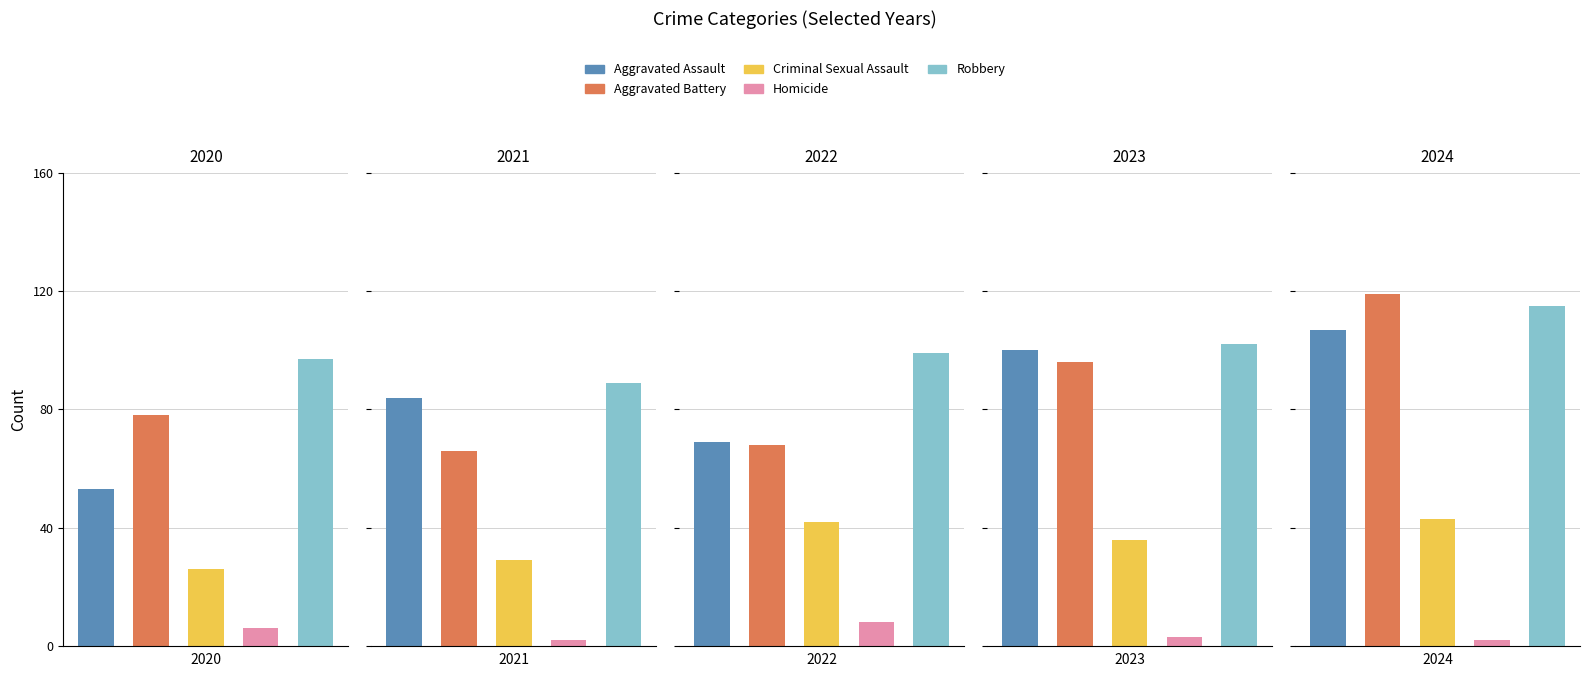

Is it true that Aggravated Assault equals 39 at 2017?

False